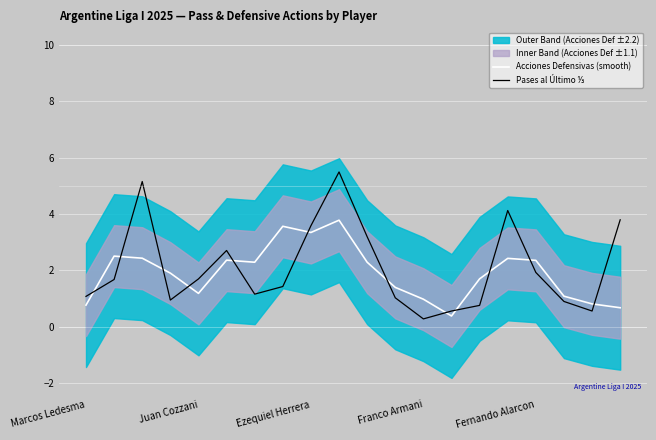

The value of Acciones Defensivas (smooth) at Fernando Alarcon is 1.6. True or false?

False